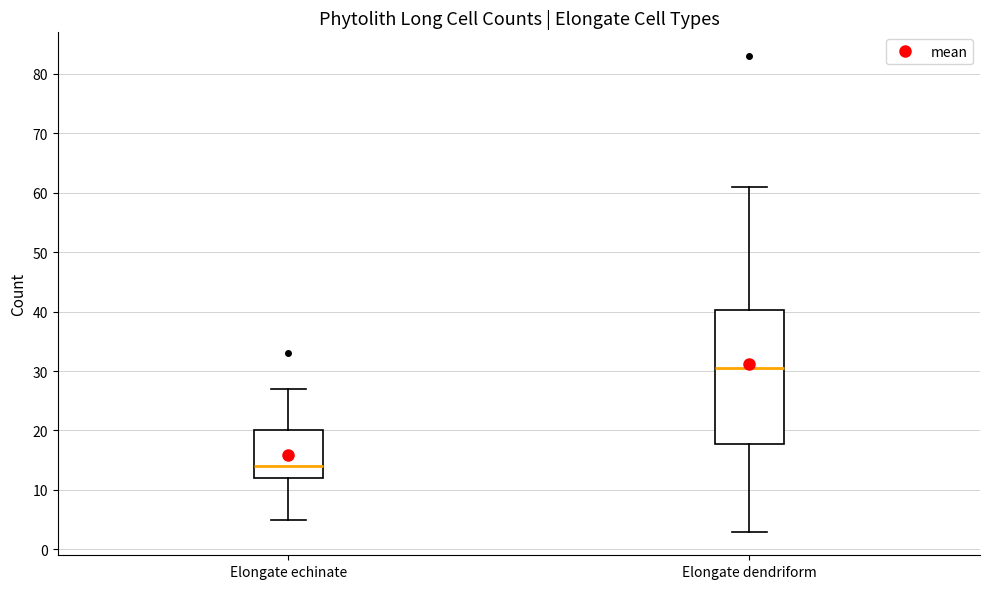

Reading left to right, read every box against the y-axis: the position of its median line, the range the box covers, and the ends of its whiskers. The values are not printed on the chart, so give them approximately, as read against the axis.

Elongate echinate: median 14, box 12 to 20, whiskers 5 to 27
Elongate dendriform: median 31, box 18 to 40, whiskers 3 to 61